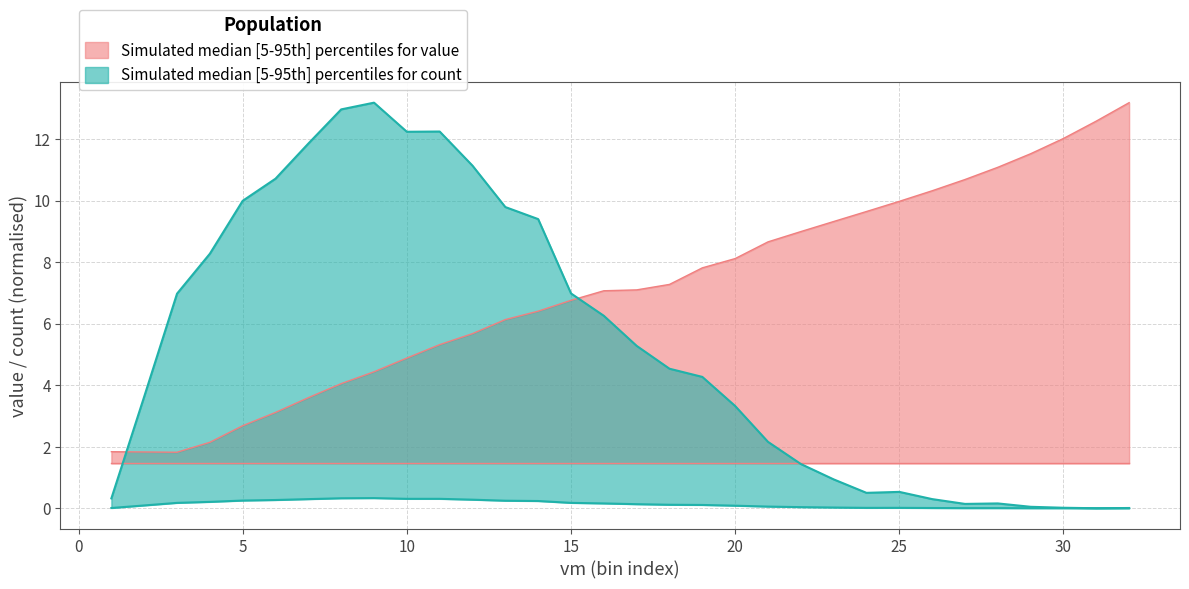

At how many categories does at least one series exceed 7?

28